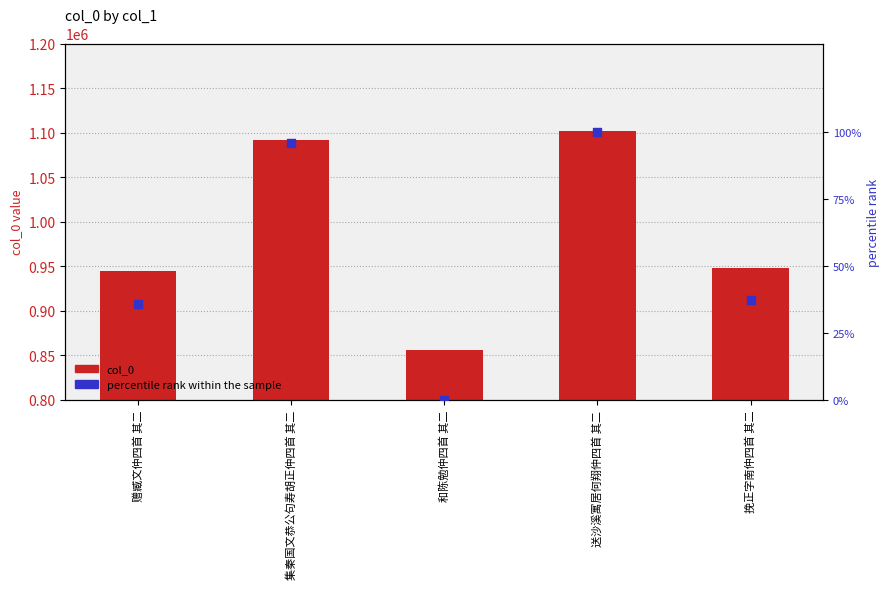

At which category is the sum across all series the highest?

送沙溪寓居何翔仲四首 其二